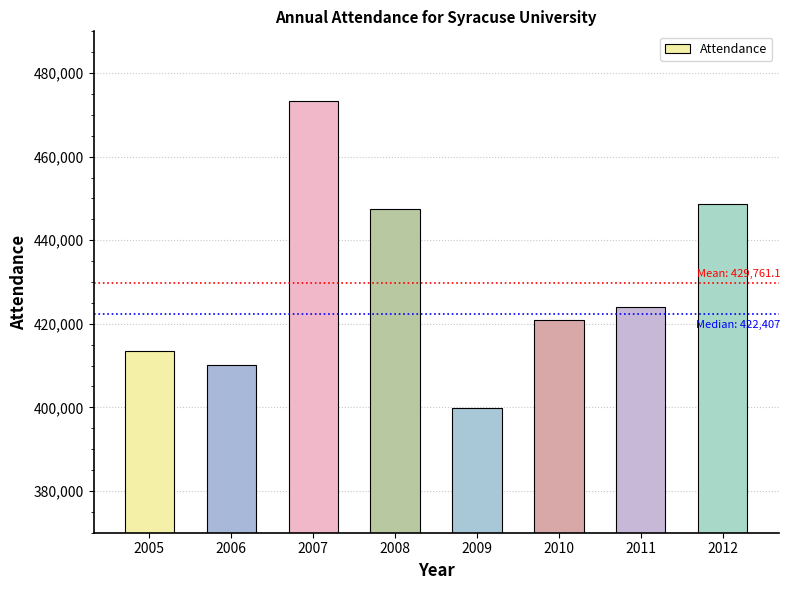

Which has a higher value, 2010 or 2006?

2010